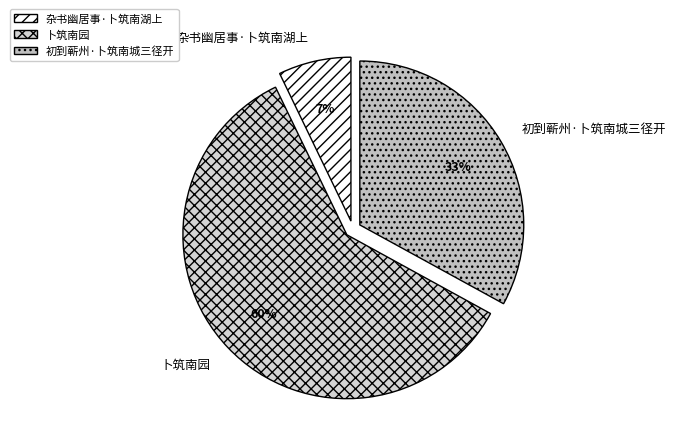

Rank the categories by value from highest to lowest.

卜筑南园, 初到蕲州·卜筑南城三径开, 杂书幽居事·卜筑南湖上